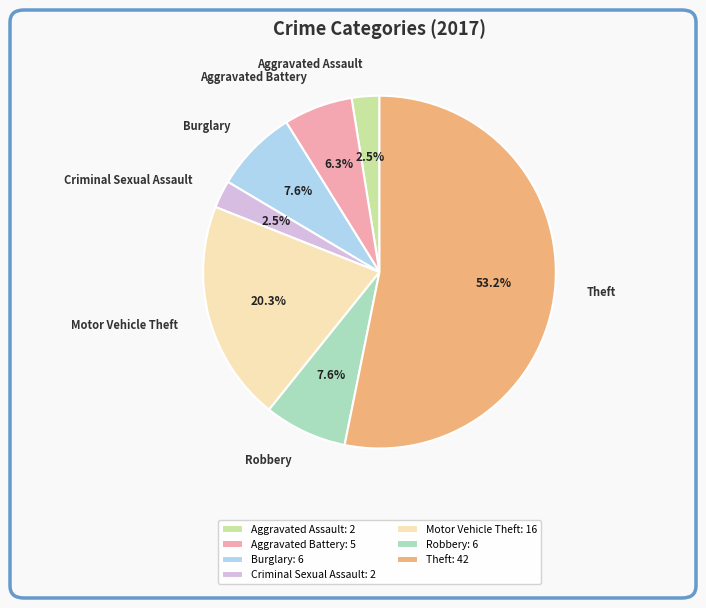

True or false: Burglary accounts for 22% of the total.

False